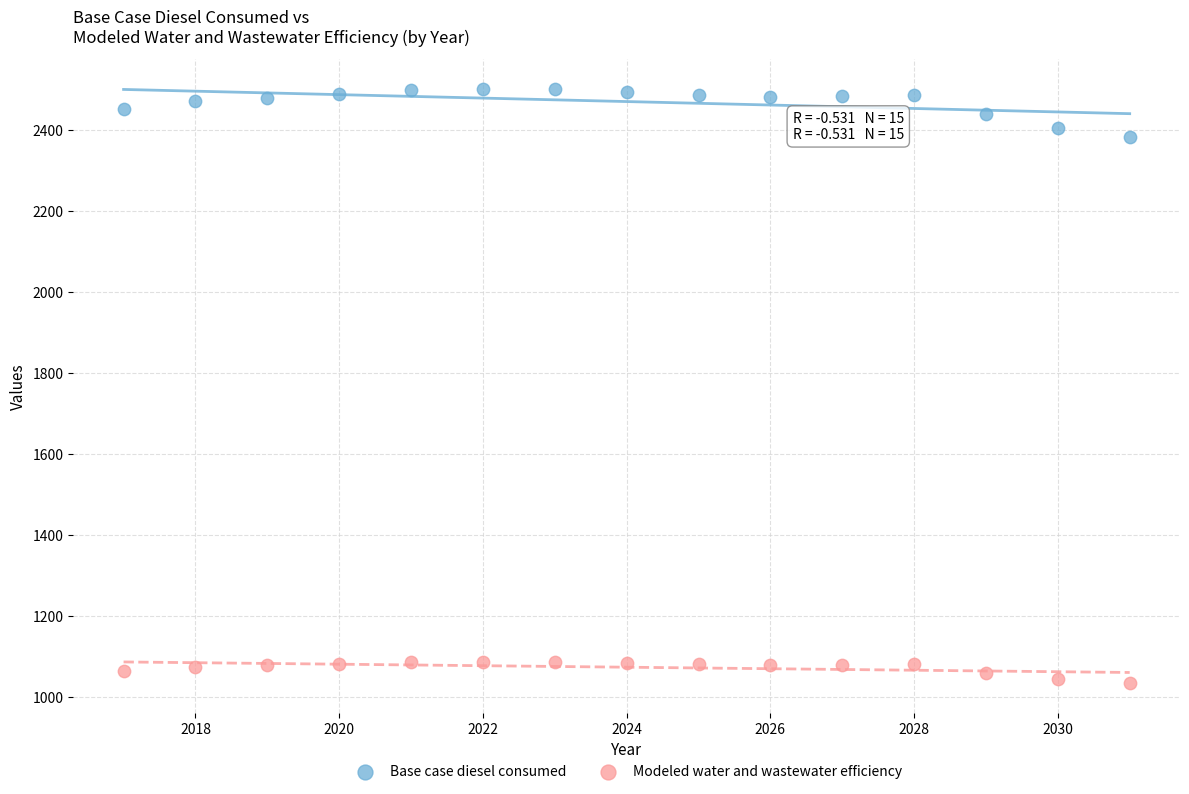

Which series has the largest Y range (max minus min)?

Base case diesel consumed